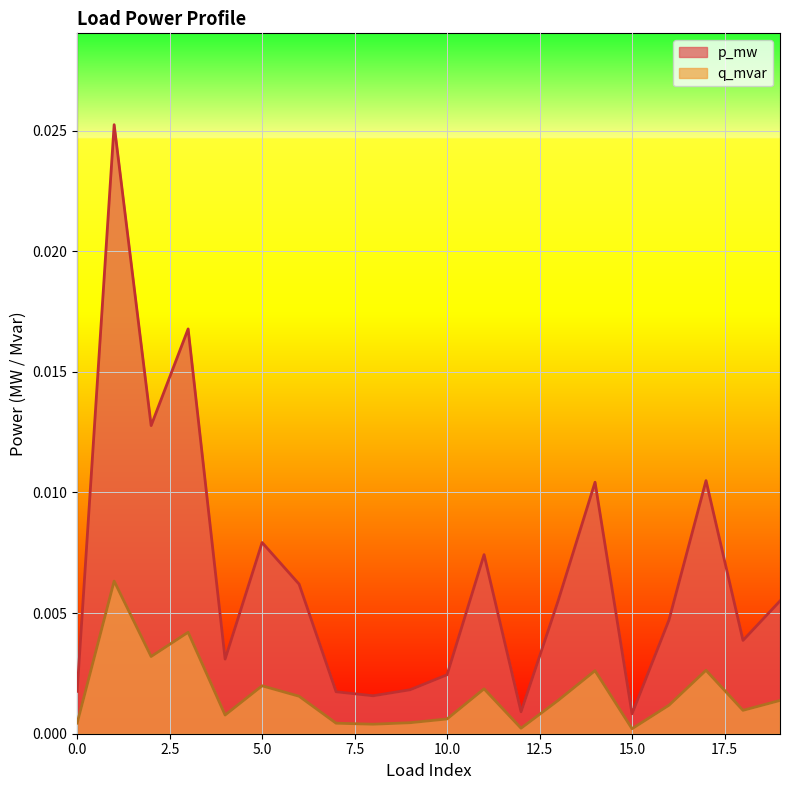

True or false: p_mw and q_mvar intersect in this chart.

False